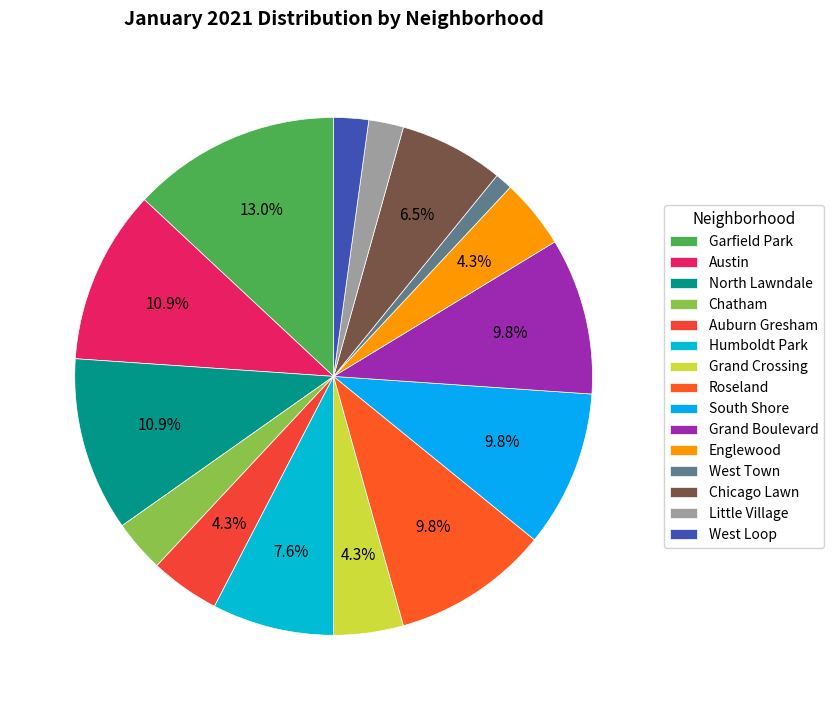

Which slice is the smallest?

West Town